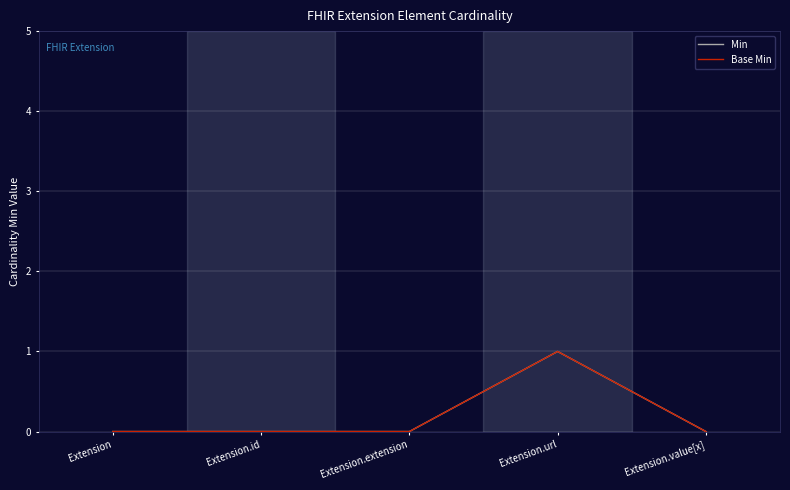

Which category has the lowest value across all series?

Extension